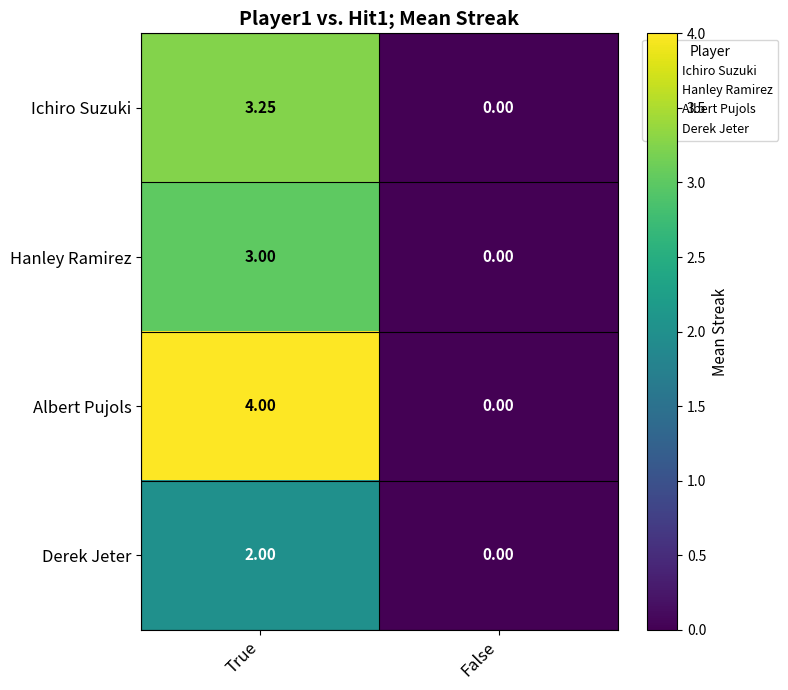

Which series has the widest spread of values?

Albert Pujols